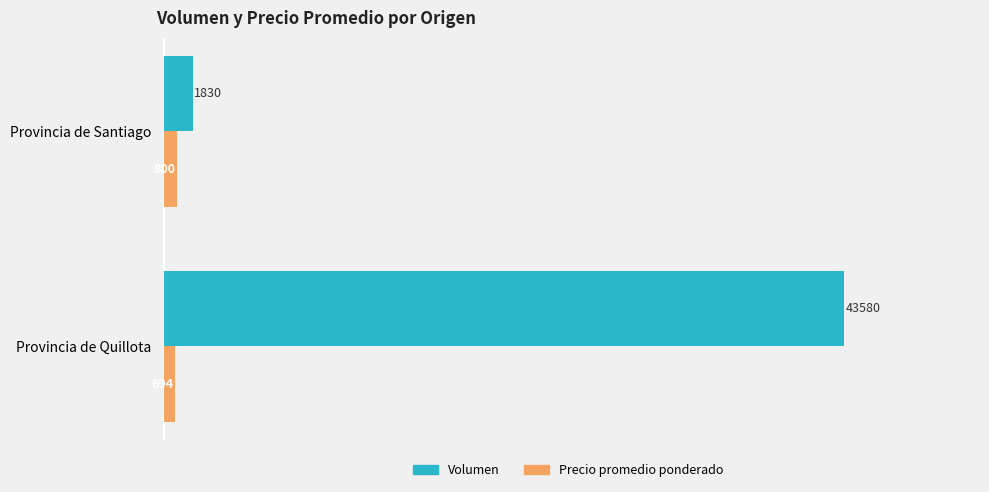

How many values in the Volumen series are below 43580?

1